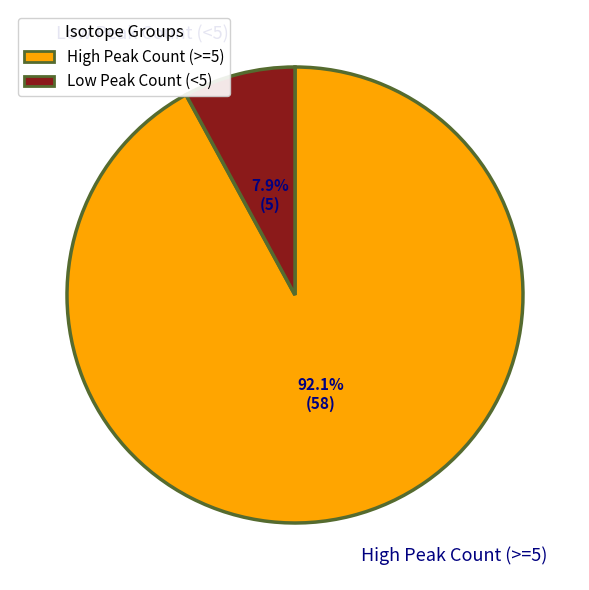

Count the number of slices in the pie.

2